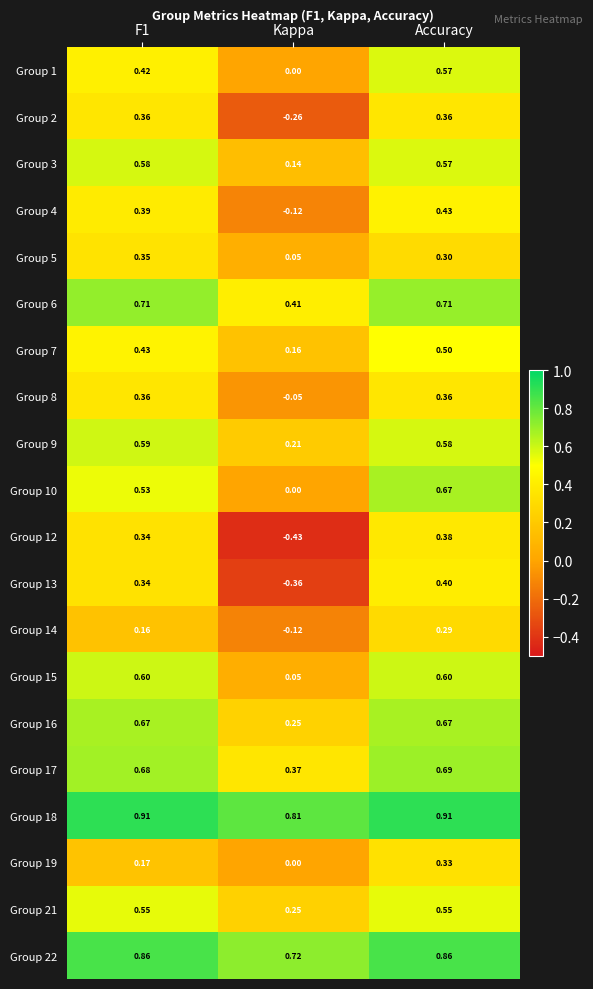

Which series has the widest spread of values?

Group 12